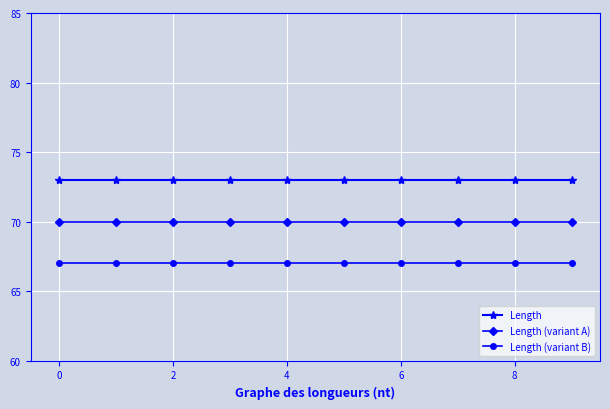

What is the value of the Length (variant B) point at the 9th from the left?

67